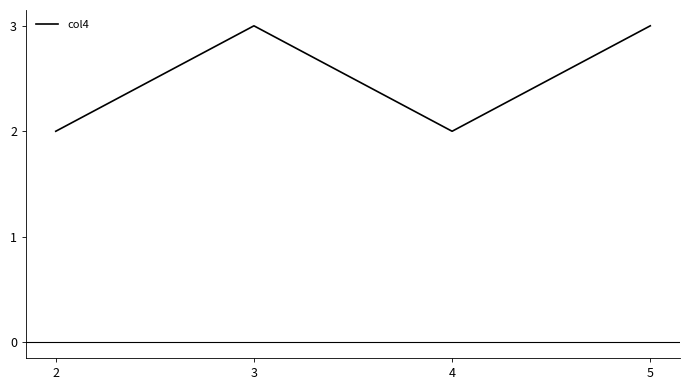

Where is the first local maximum?

3